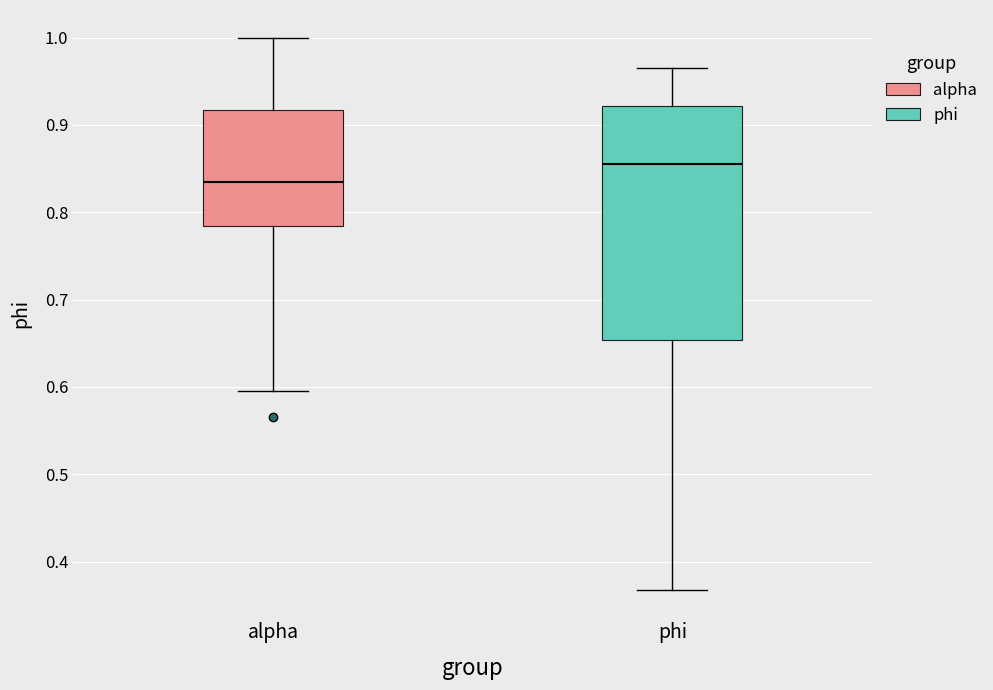

Reading left to right, read every box against the y-axis: the position of its median line, the range the box covers, and the ends of its whiskers. The values are not printed on the chart, so give them approximately, as read against the axis.

alpha: median 0.83, box 0.78 to 0.92, whiskers 0.60 to 1.00
phi: median 0.86, box 0.65 to 0.92, whiskers 0.37 to 0.97